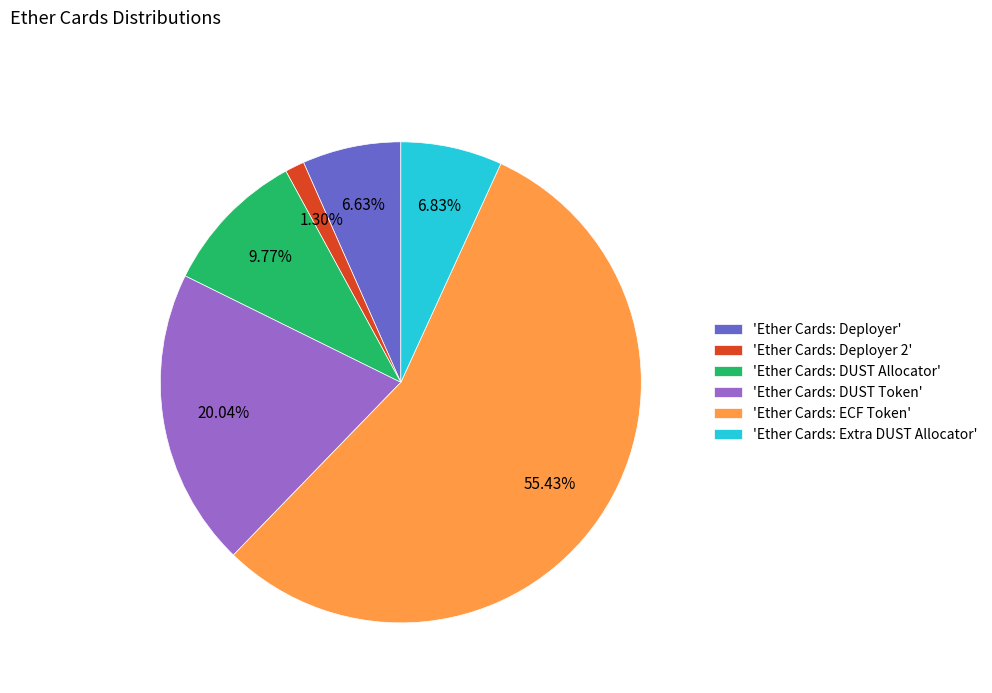

Is there any slice that represents more than half of the pie?

Yes